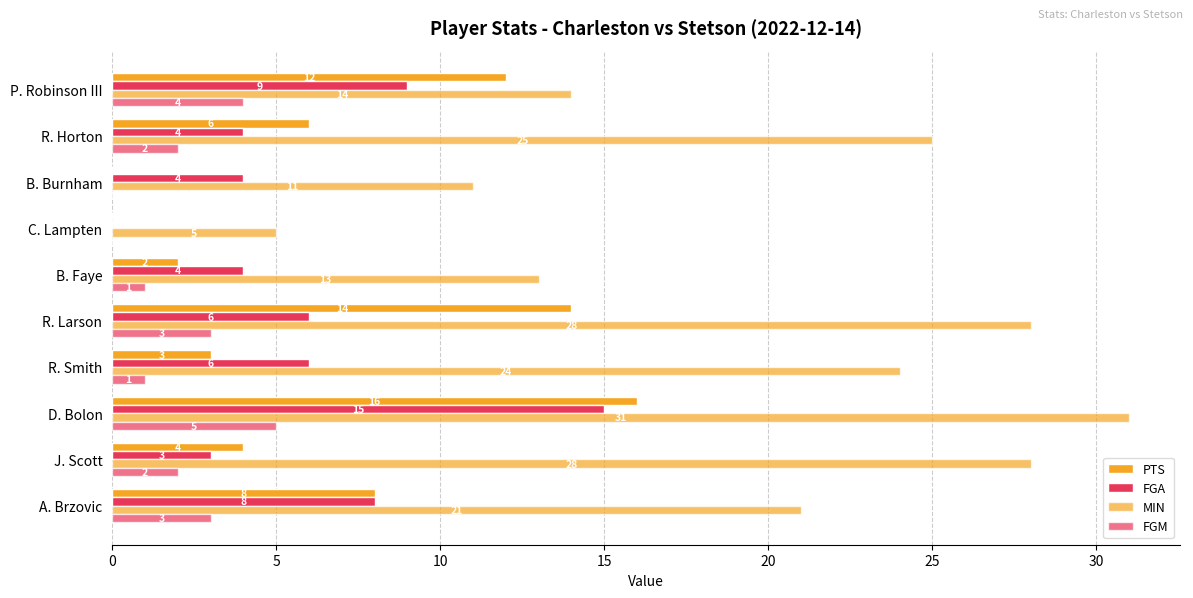

How many positive values does the FGA series have?

9